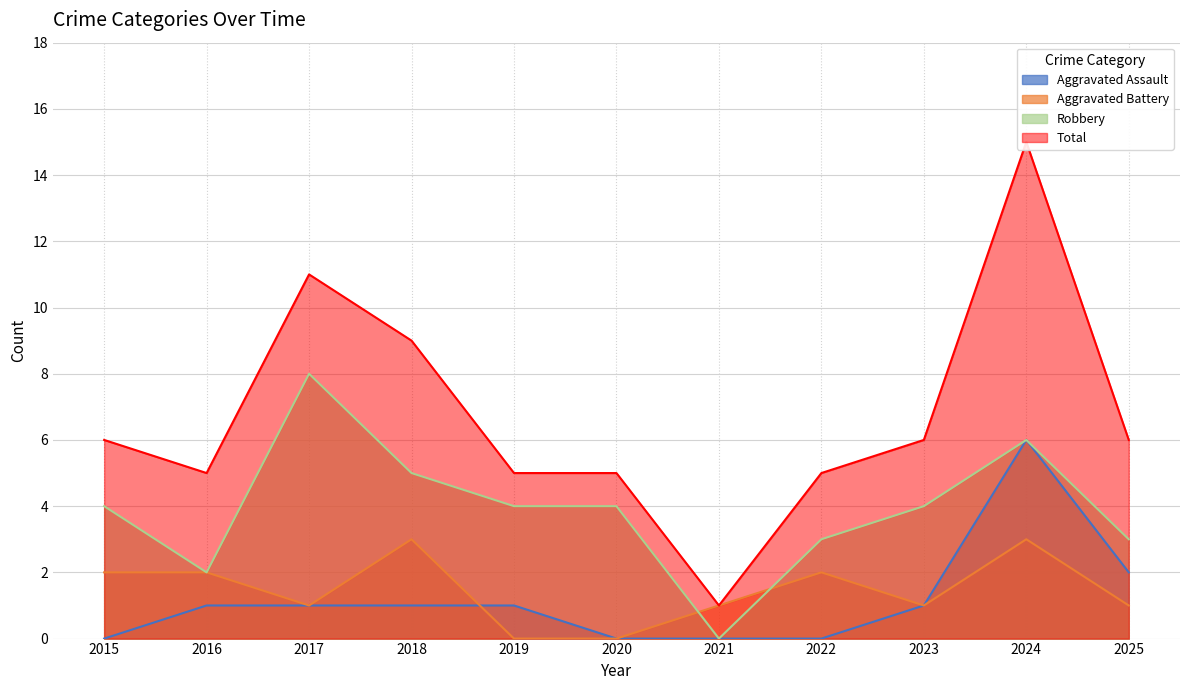

Rank the series by their maximum value, from lowest to highest.

Aggravated Battery, Aggravated Assault, Robbery, Total